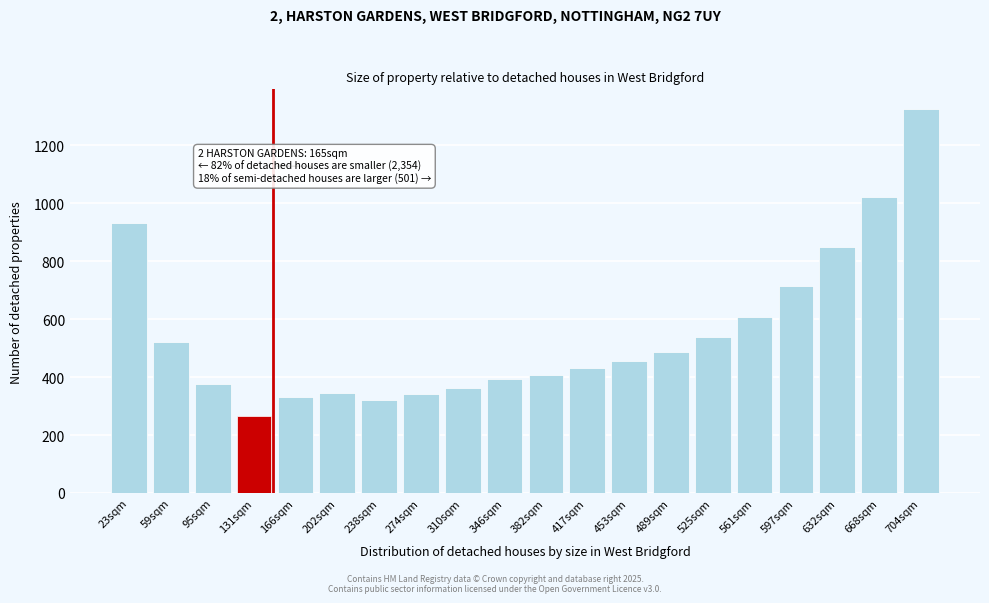

Reading right to left, transcribe all the data shown in this chart.

704sqm=1327	668sqm=1022	632sqm=850	597sqm=716	561sqm=608	525sqm=538	489sqm=486	453sqm=456	417sqm=430	382sqm=408	346sqm=392	310sqm=364	274sqm=340	238sqm=320	202sqm=346	166sqm=332	131sqm=266	95sqm=376	59sqm=522	23sqm=933